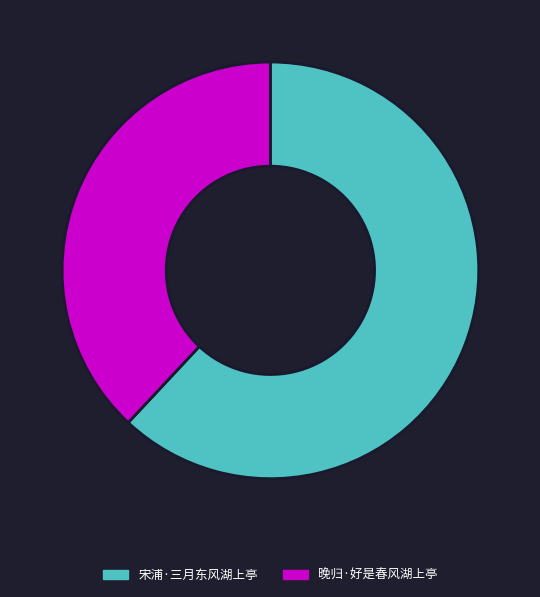

Rank the categories by value from highest to lowest.

宋浦·三月东风湖上亭, 晚归·好是春风湖上亭